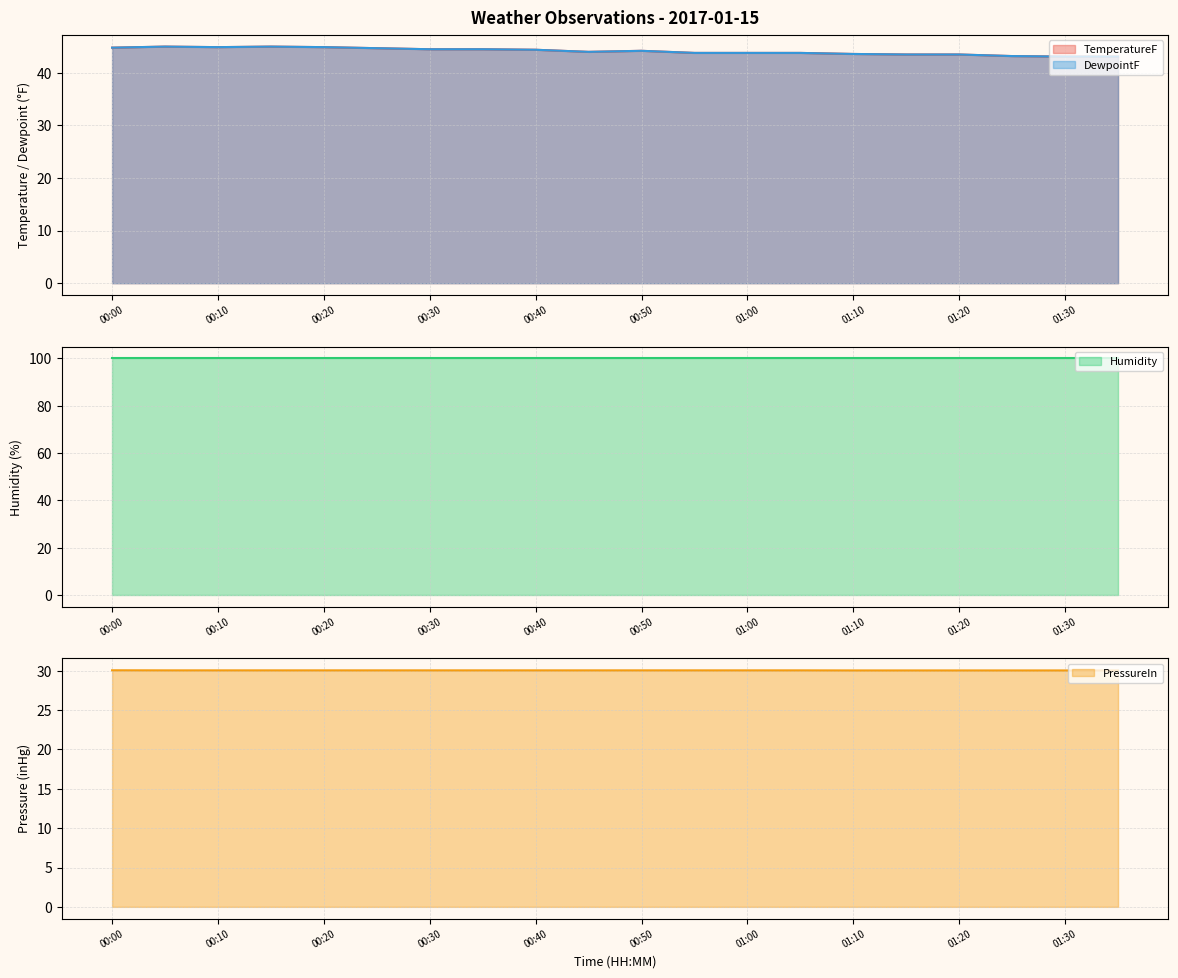

What is the difference between the second highest and minimum values in the TemperatureF series?

1.9